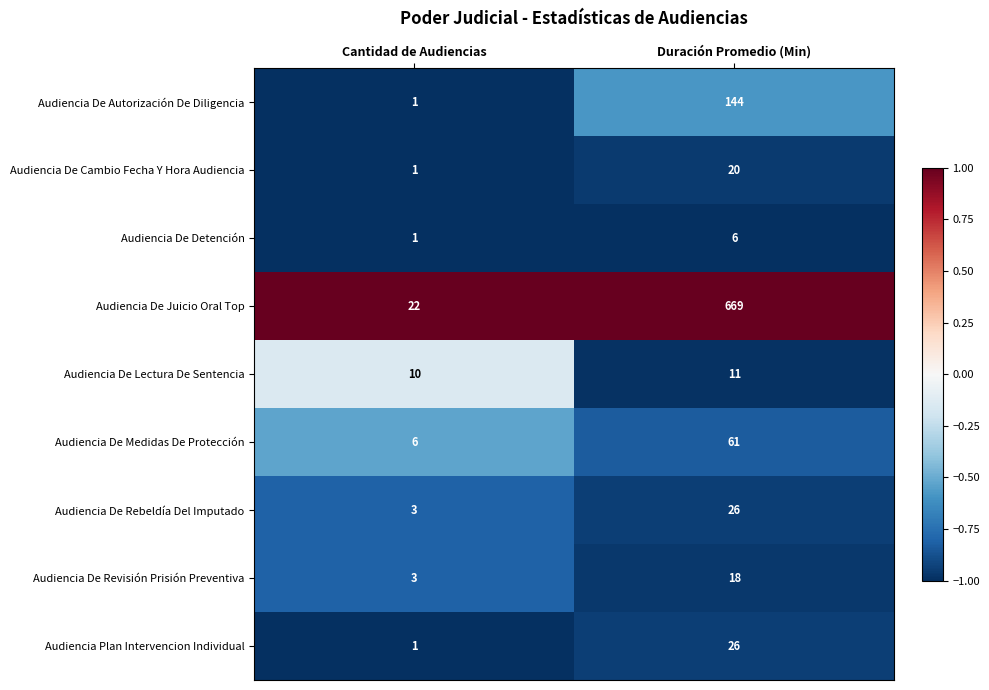

What is the minimum value for Audiencia De Juicio Oral Top?

22